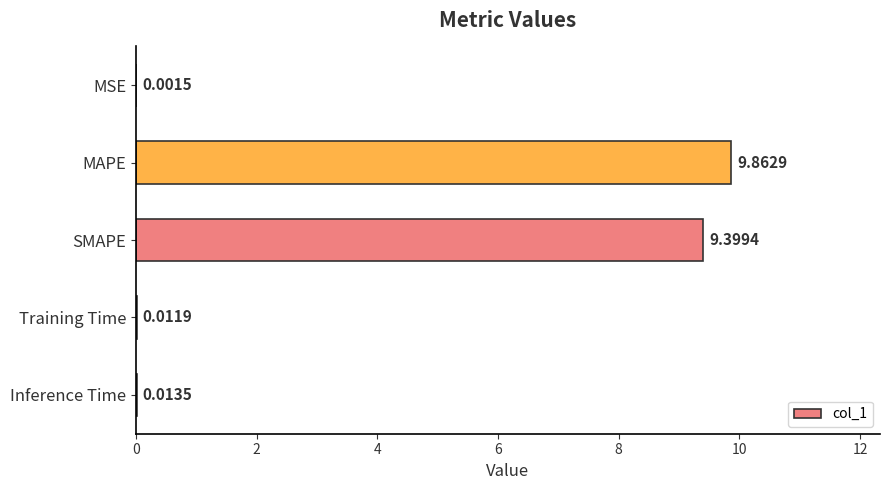

Where is the data nearest to the value 4?

Inference Time